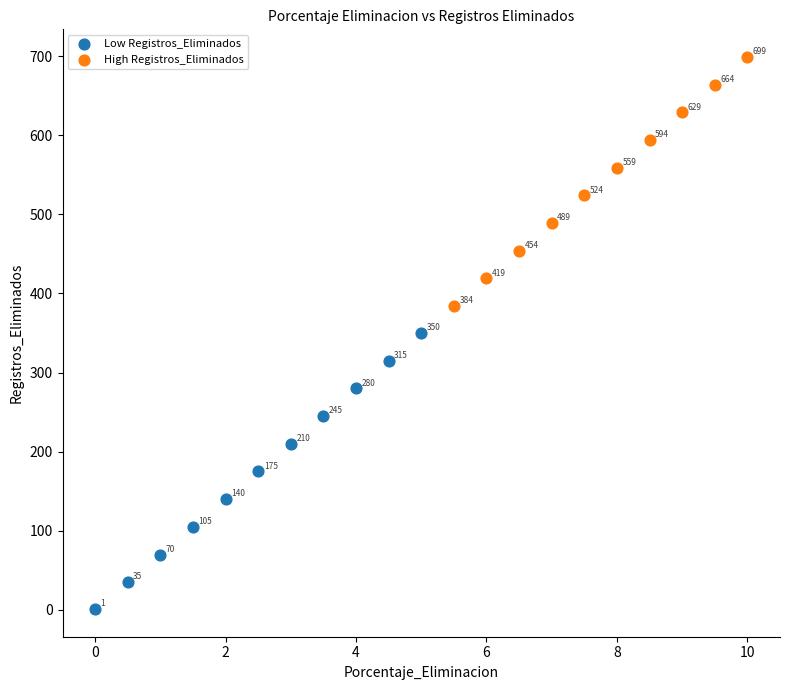

What are all the series names shown in the legend?

Low Registros_Eliminados, High Registros_Eliminados